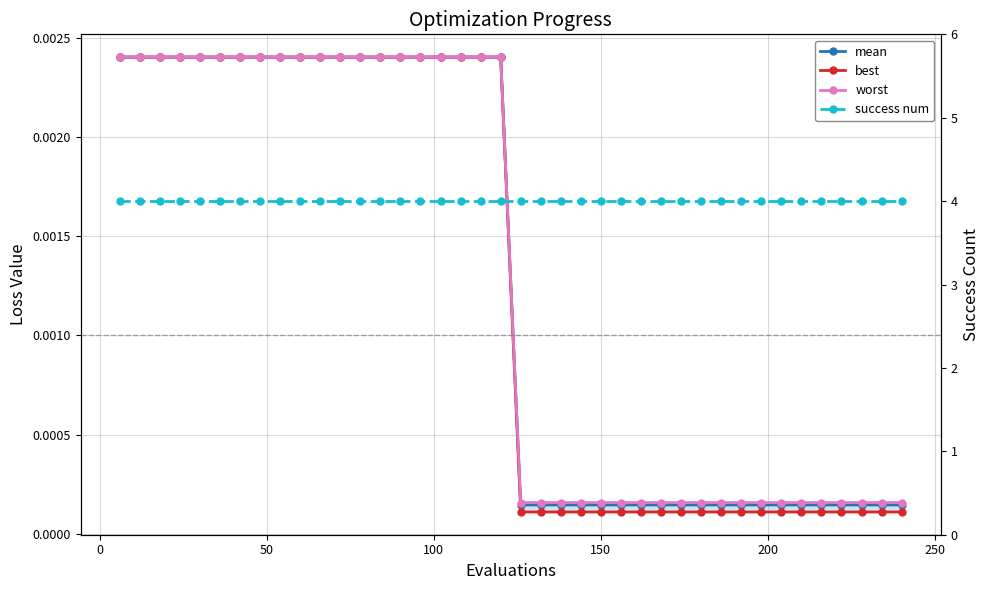

Does the chart display data point markers on the line(s)?

Yes